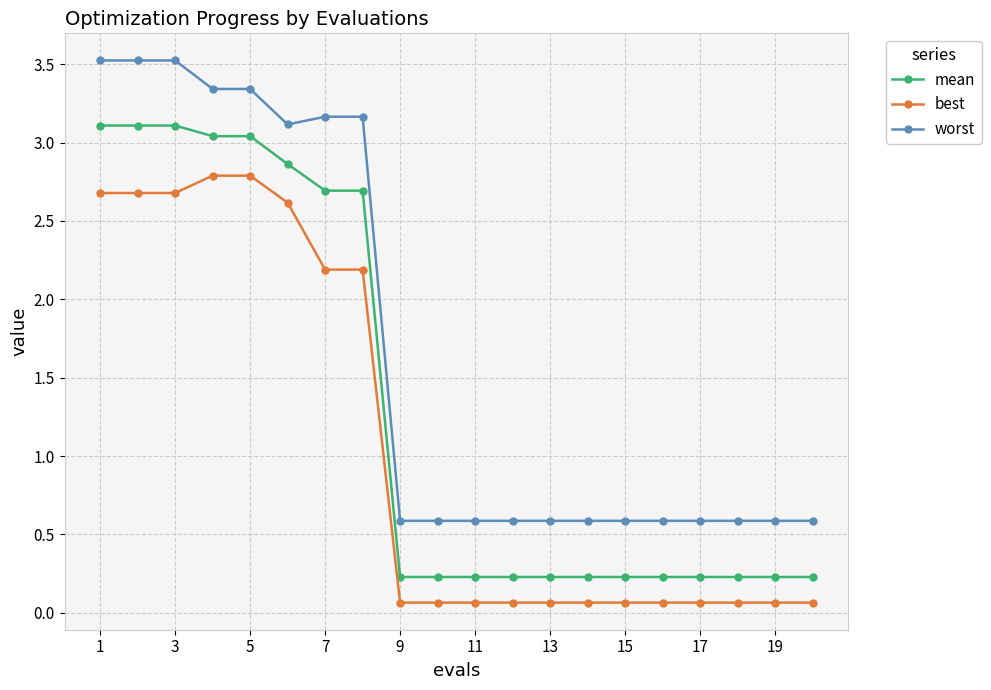

What is the average value of the mean series?

1.3